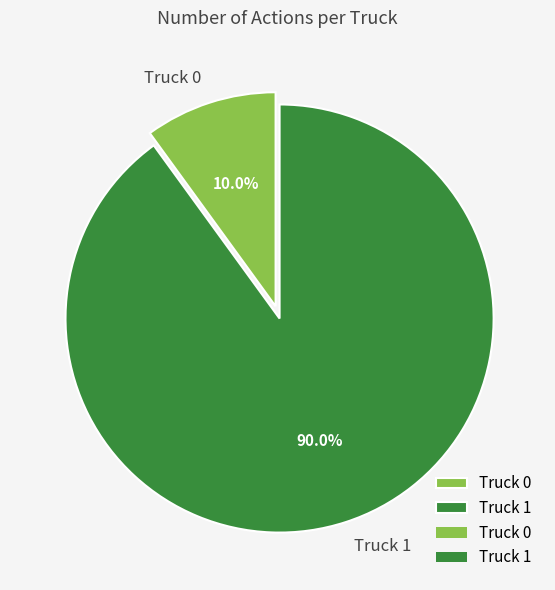

To the nearest percent, what portion does Truck 1 represent?

90%